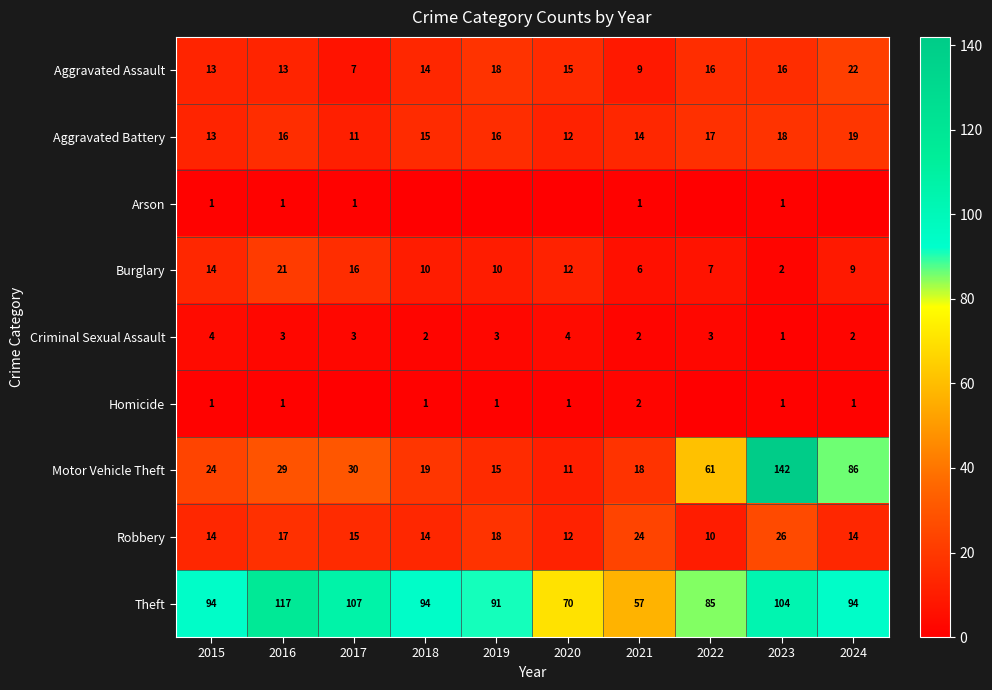

What is the total value across all series at 2015?

178